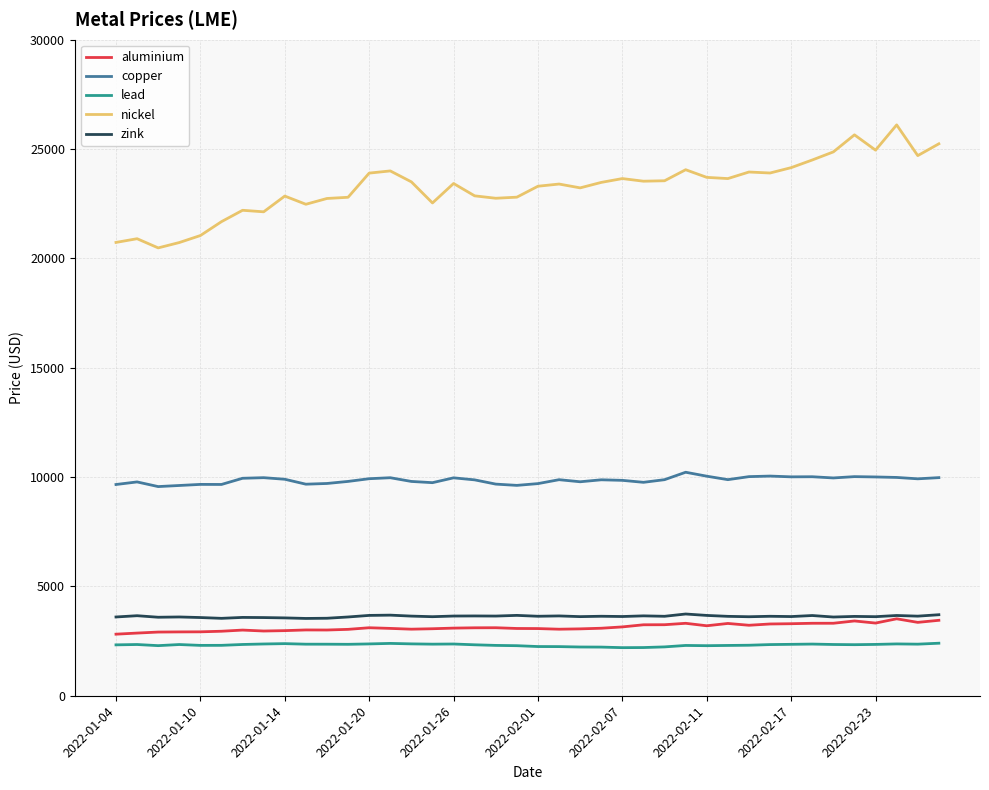

Which series has the largest range (max minus min)?

nickel